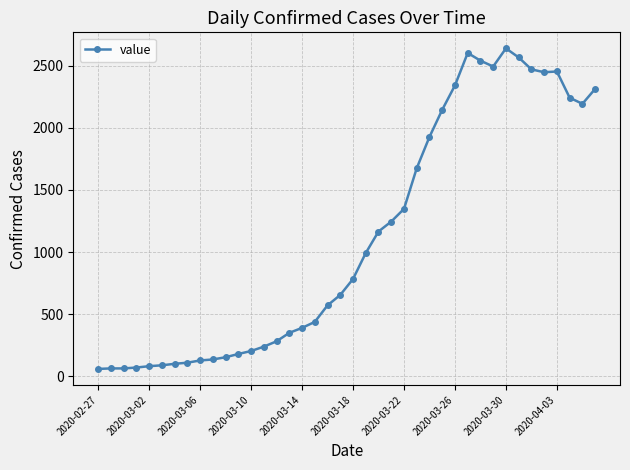

How many lines are shown in the chart?

1